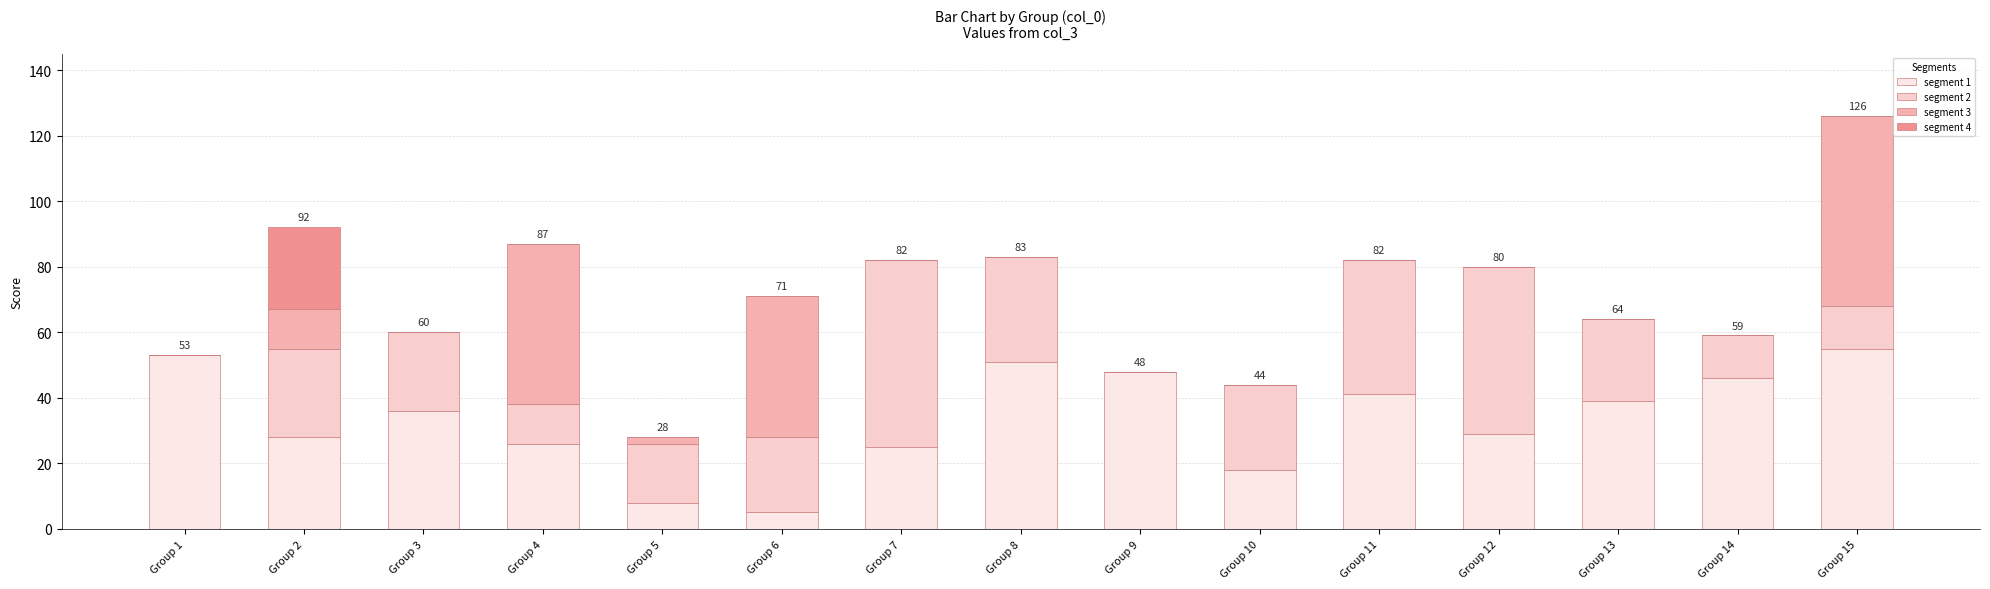

What is the total value across all series at Group 1?

53